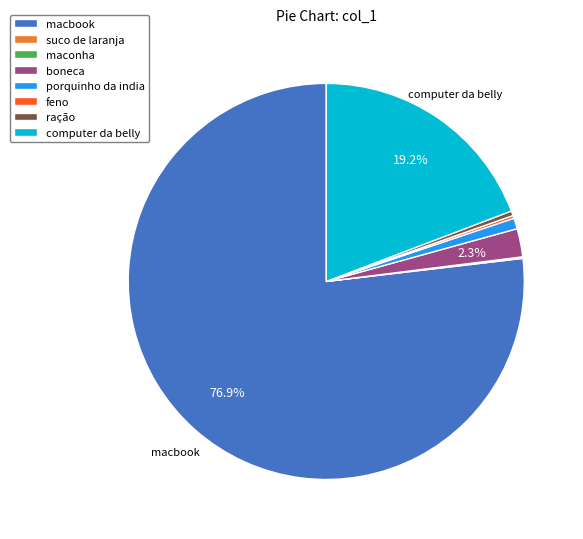

Is it true that ração is 0% of the pie?

True